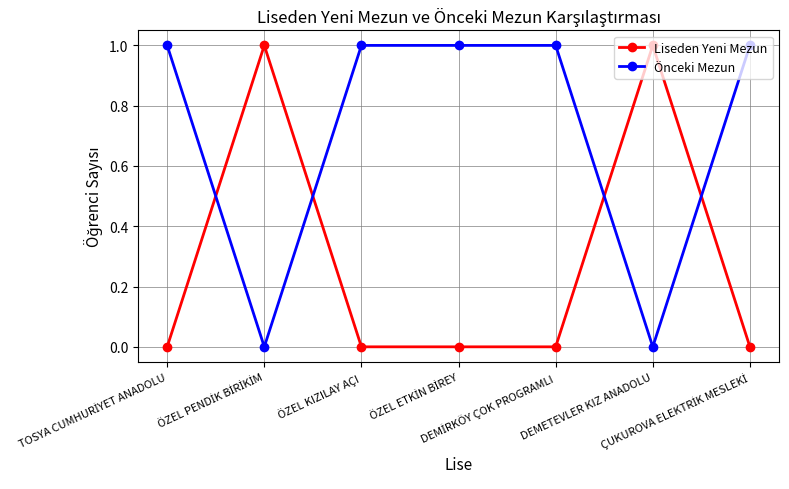

What is the difference between the second highest and second lowest values in the Önceki Mezun series?

1